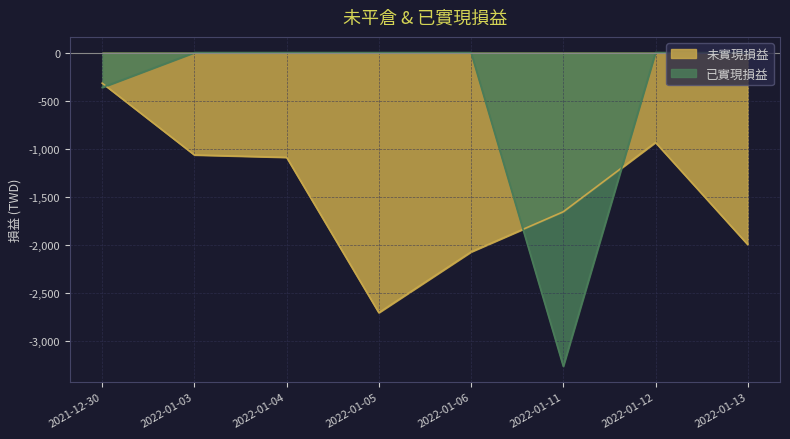

Read the 未實現損益 value at 2022-01-11, to the nearest 10.

-1660